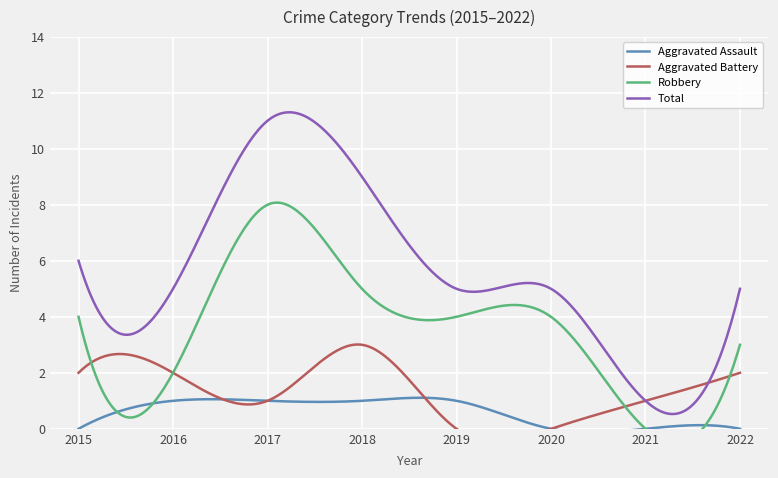

Reading left to right, list all the values displayed in this chart.

Aggravated Assault: 0	1	1	1	1	0	0	0
Aggravated Battery: 2	2	1	3	0	0	1	2
Robbery: 4	2	8	5	4	4	0	3
Total: 6	5	11	9	5	5	1	5